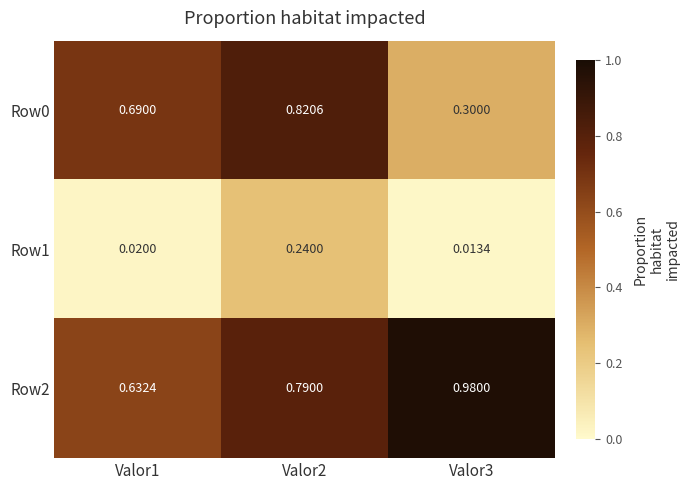

Is the value of Row1 at Valor3 greater than the value of Row2 at Valor1?

No